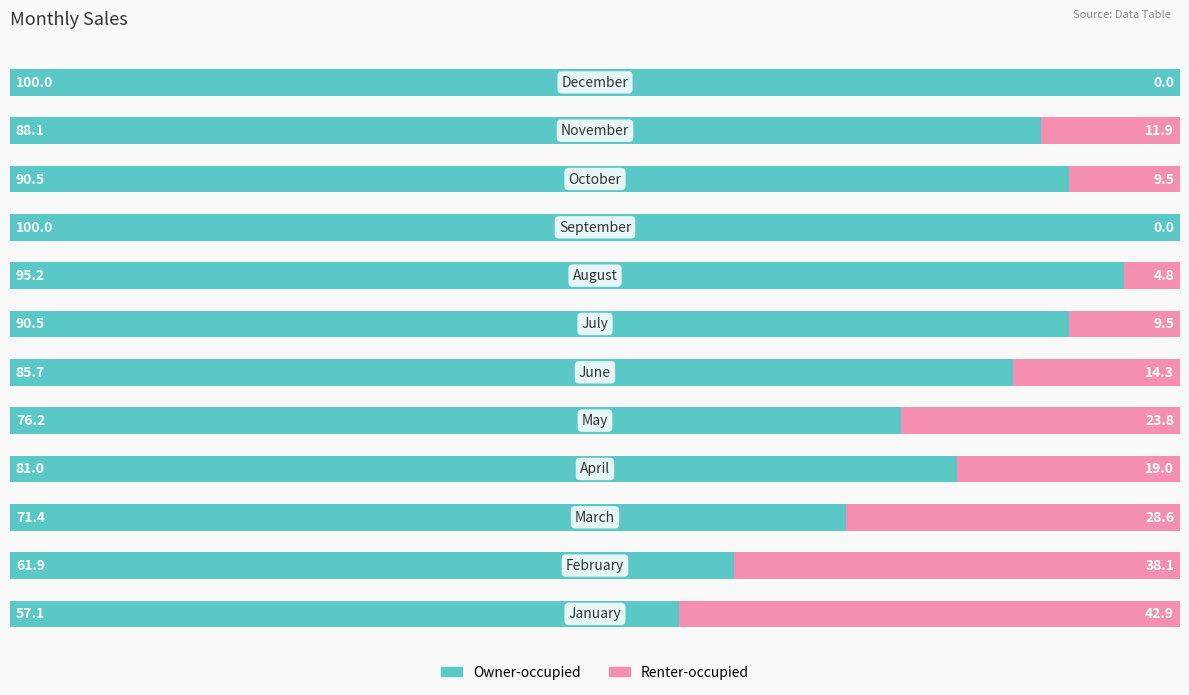

What is the sum of the values at 10 and 11?

188.1